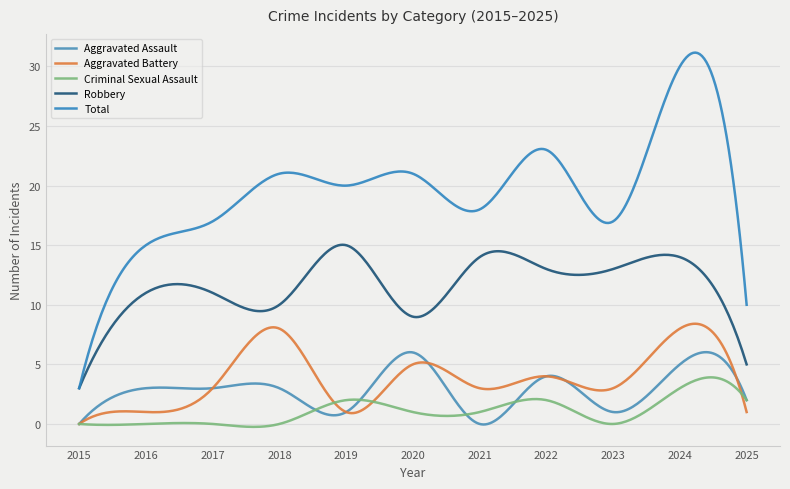

What is the difference between the maximum and second lowest values in the Criminal Sexual Assault series?

4.2